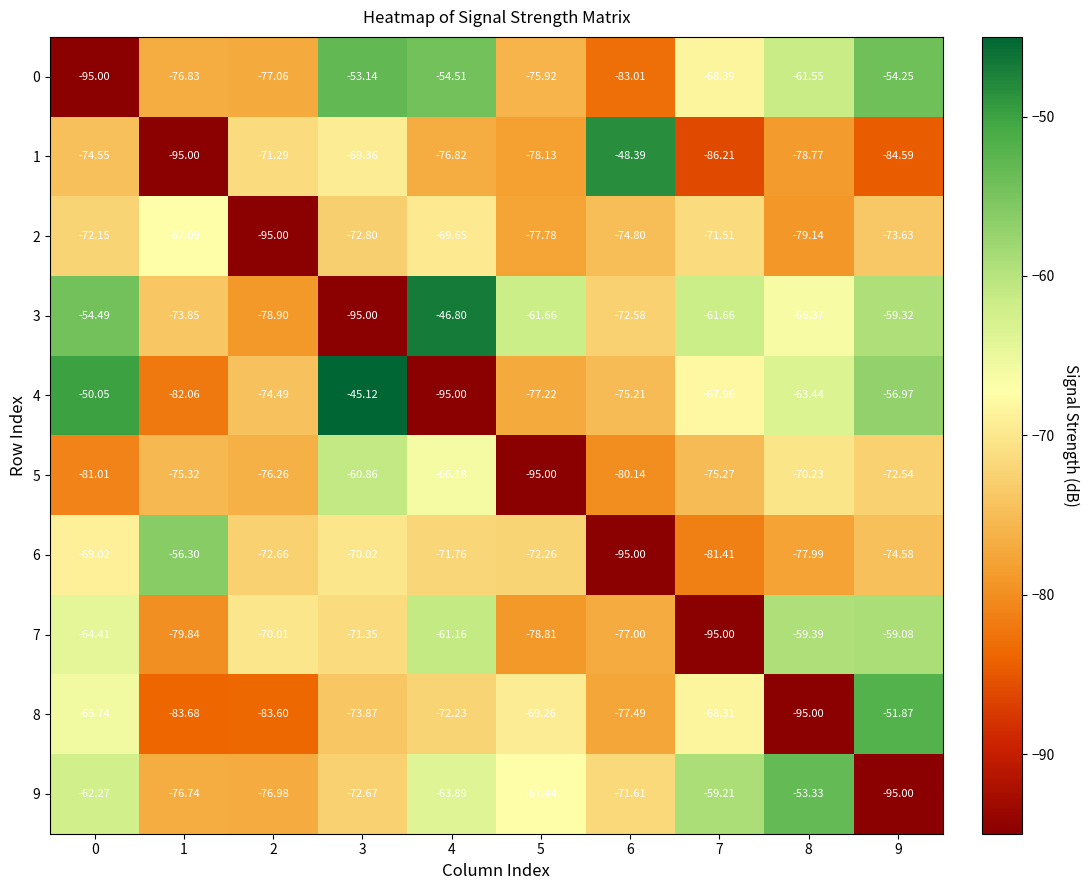

Is the value of 9 at 4 greater than the value of 5 at 7?

Yes